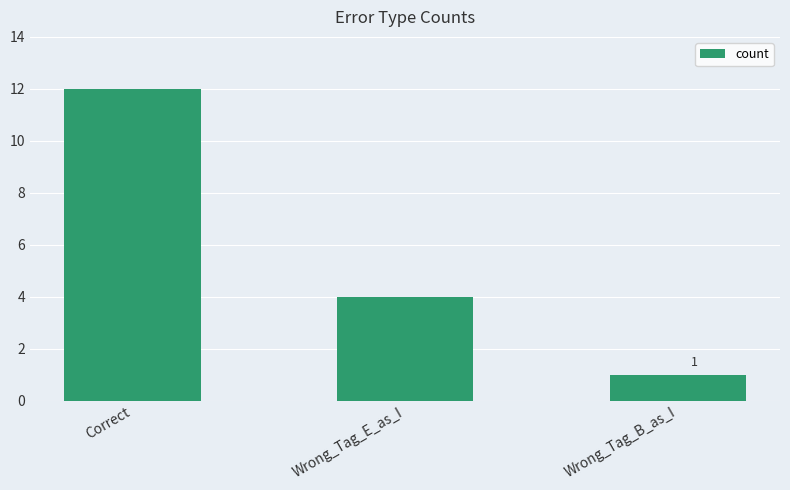

What position from the right is Correct?

3